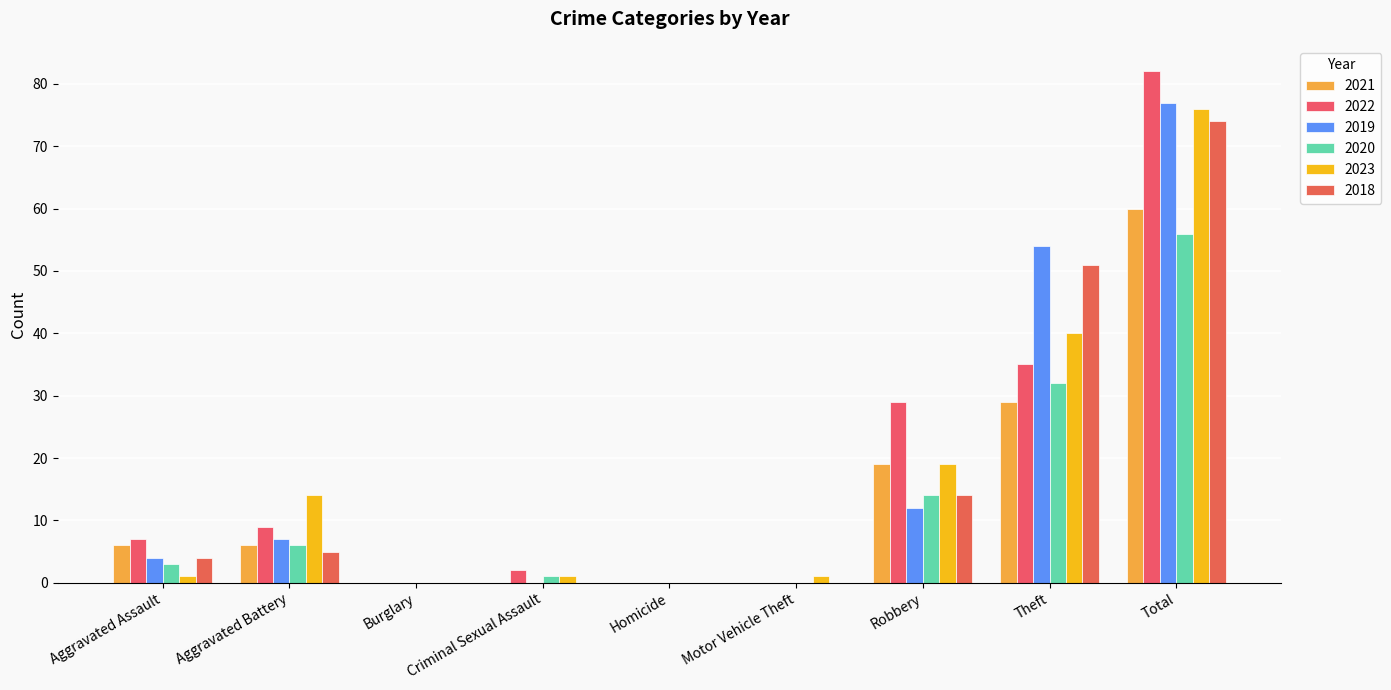

Which series has the widest spread of values?

2022